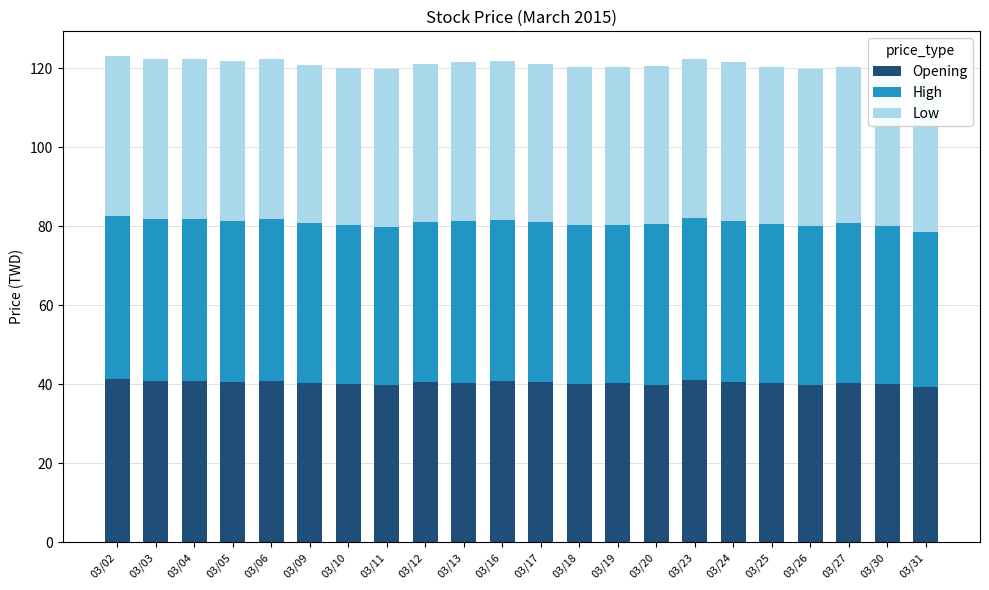

How many data points in Low are above 40?

12